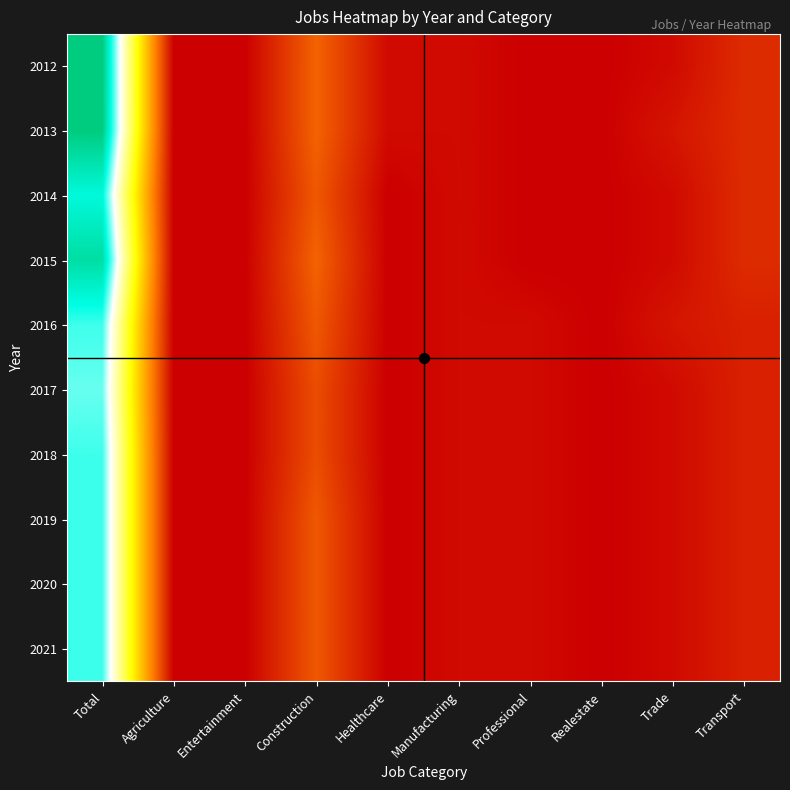

Which series has the largest range (max minus min)?

2012